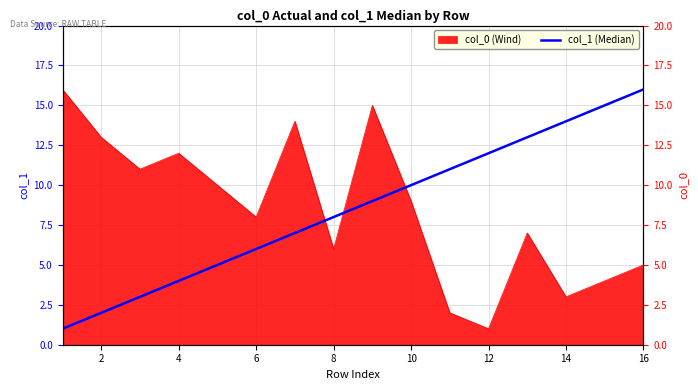

The value at 10 is 20. True or false?

False